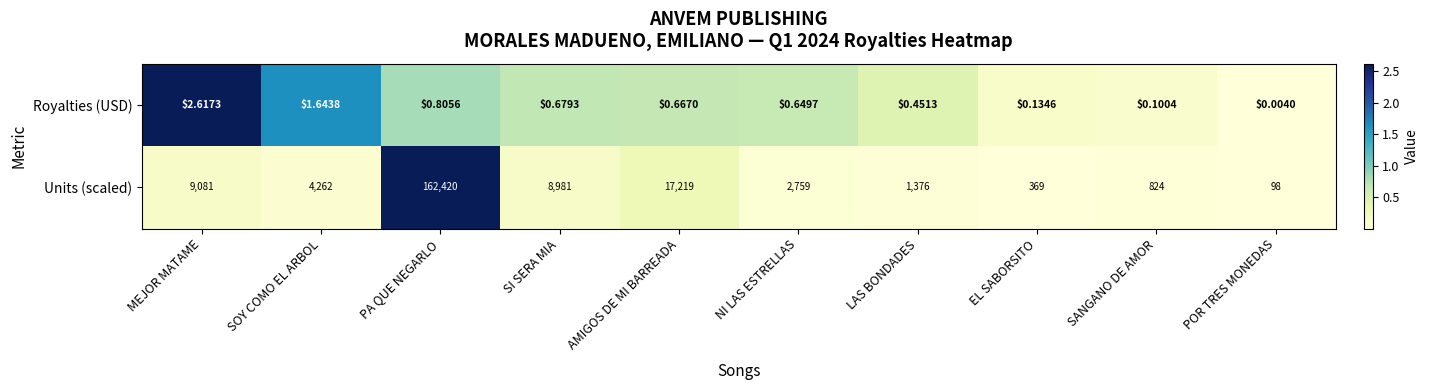

List the series in order of their peak value, highest first.

Units (scaled), Royalties (USD)